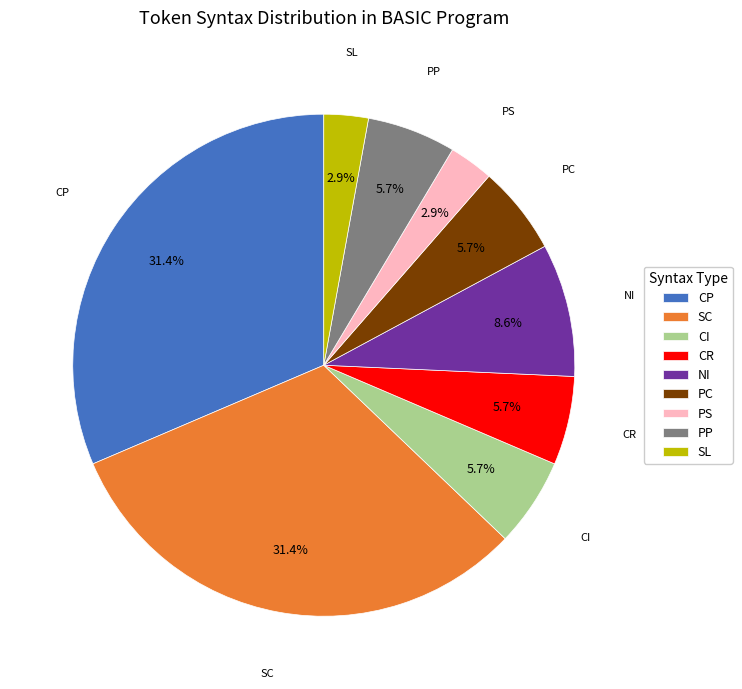

To the nearest percent, what portion does CI represent?

6%